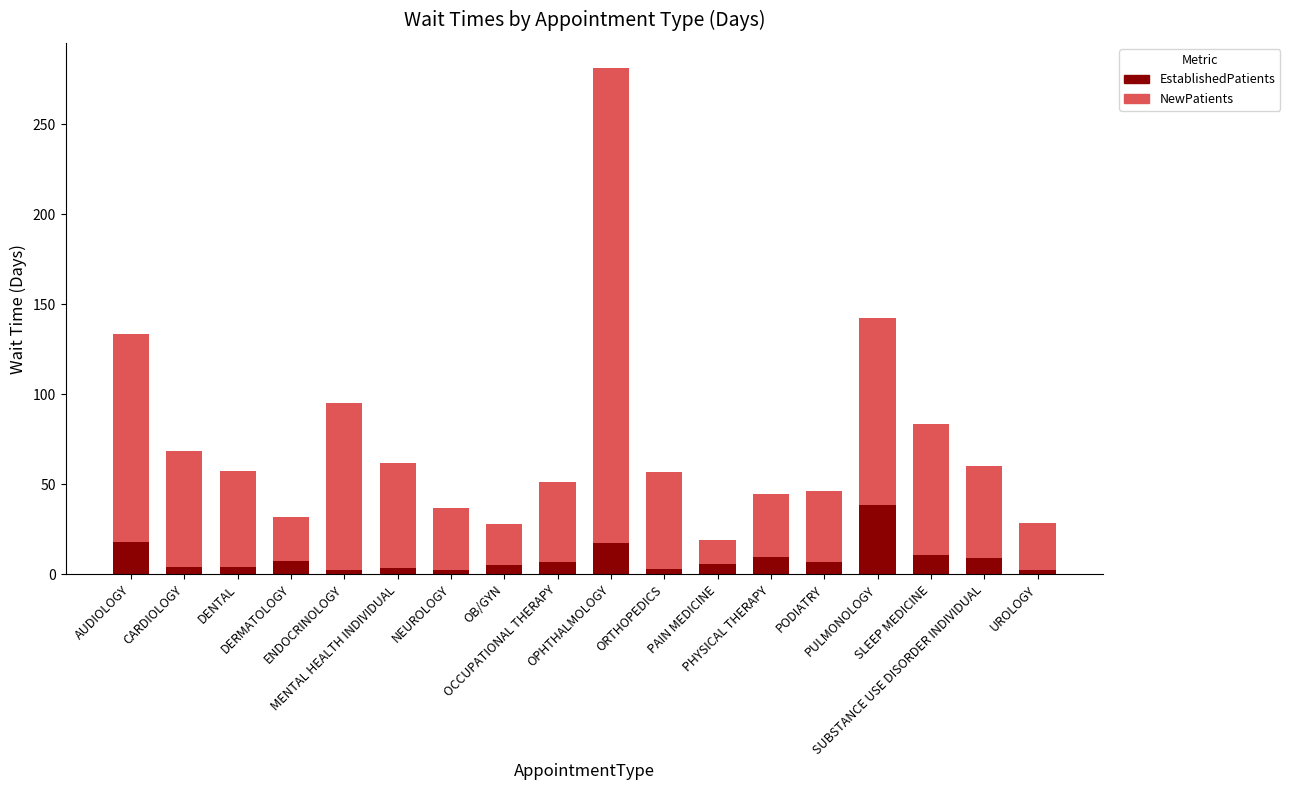

What is the average value of the EstablishedPatients series?

8.7